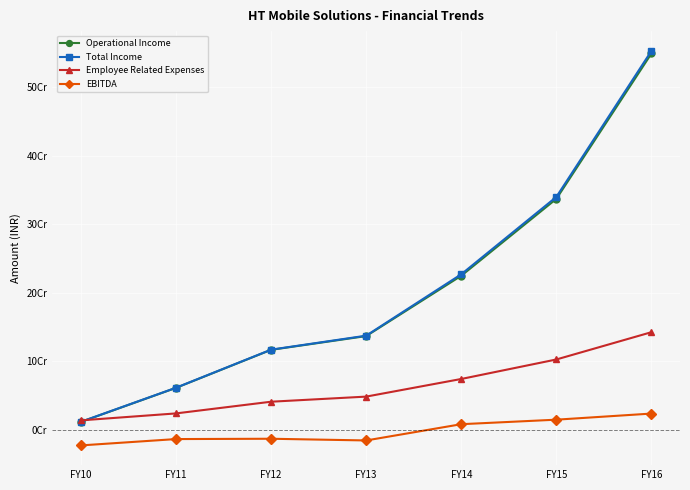

What are all the series names shown in the legend?

Operational Income, Total Income, Employee Related Expenses, EBITDA